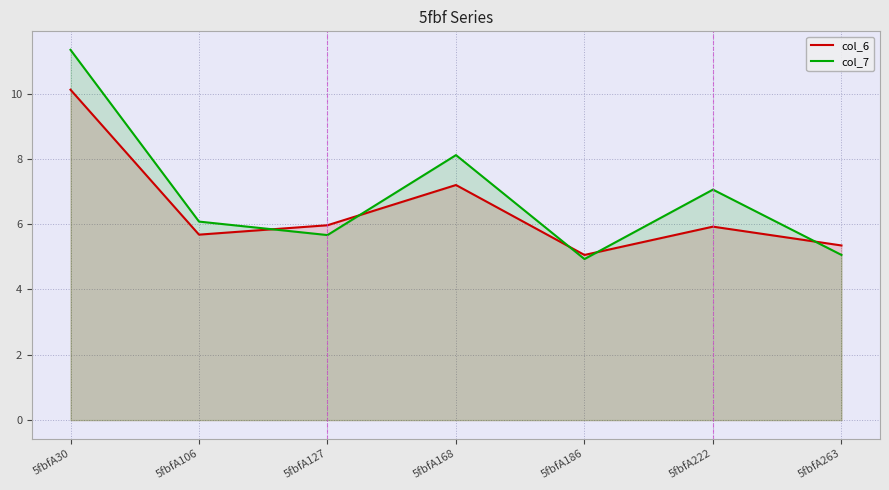

True or false: col_7 has a value of 11.3 at 5fbfA30.

True